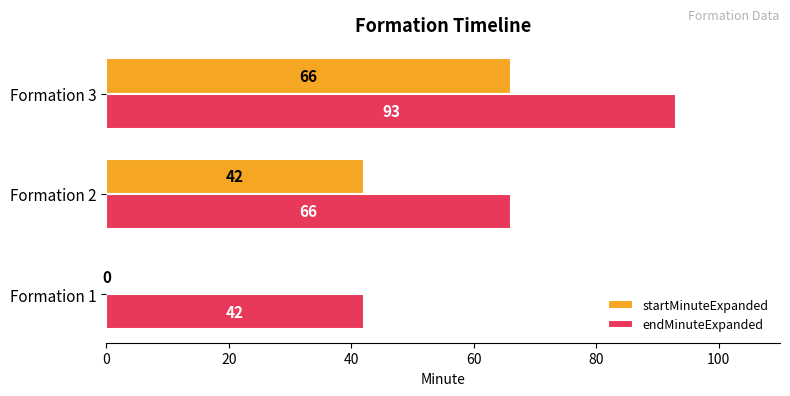

What is the total value across all series at Formation 3?

159